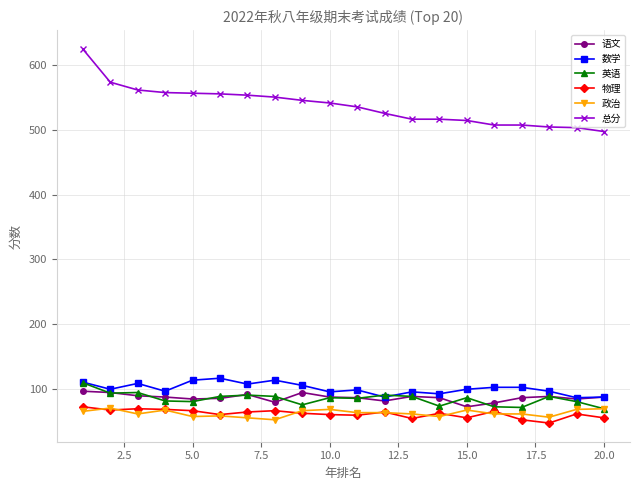

What is the lowest value of the 总分 series?

497